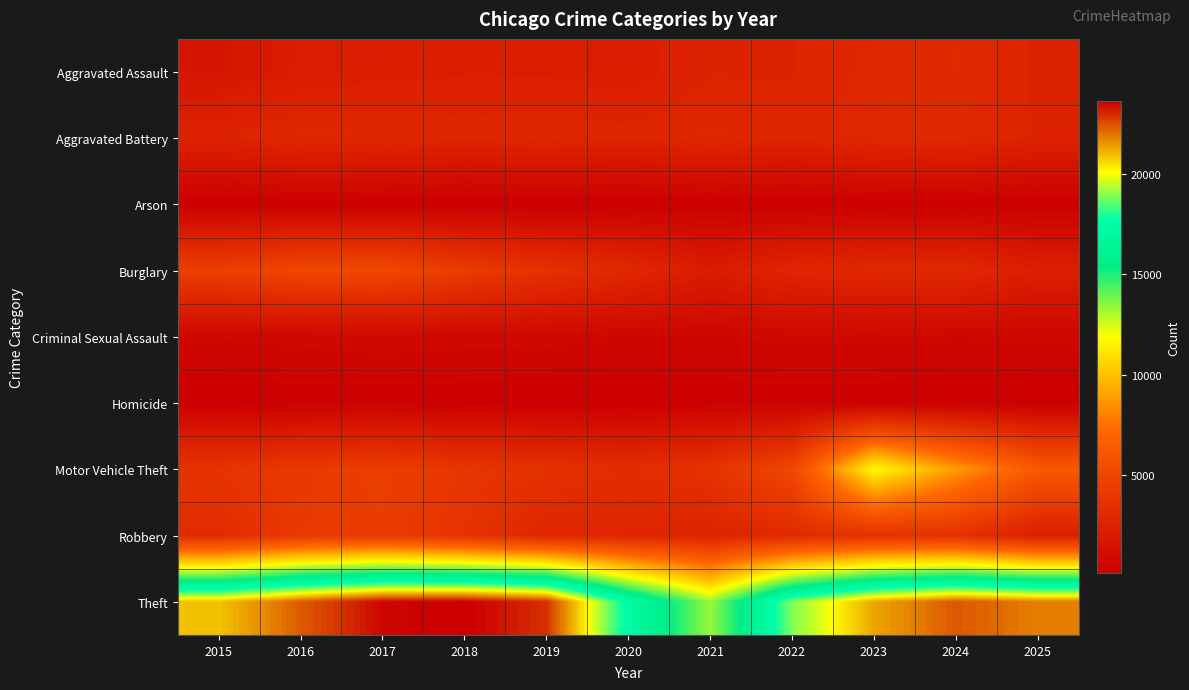

Rank the series at 2023 from lowest to highest value.

Arson, Homicide, Criminal Sexual Assault, Aggravated Assault, Burglary, Aggravated Battery, Robbery, Motor Vehicle Theft, Theft